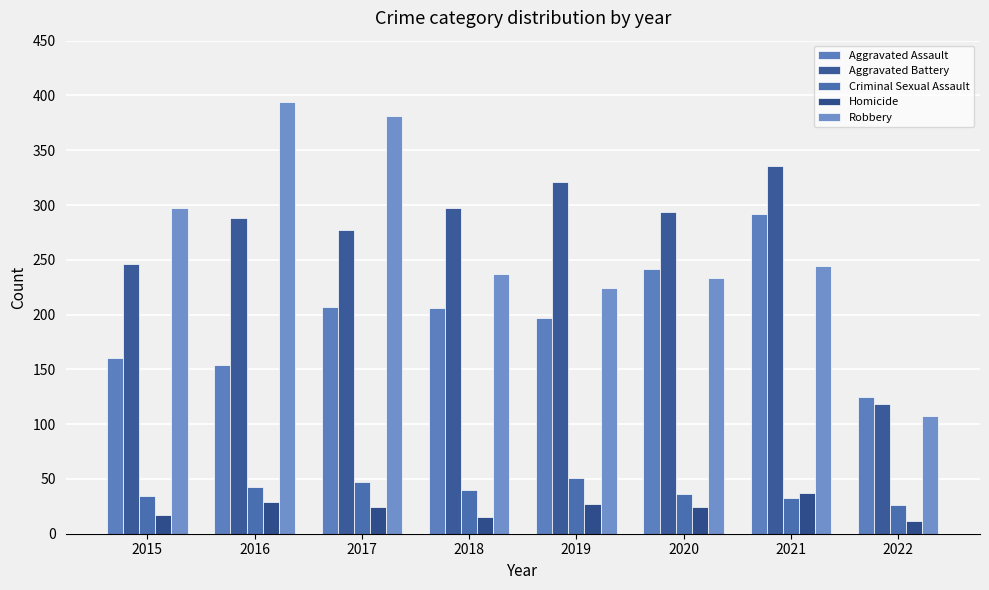

Which series has the largest total across all categories?

Aggravated Battery